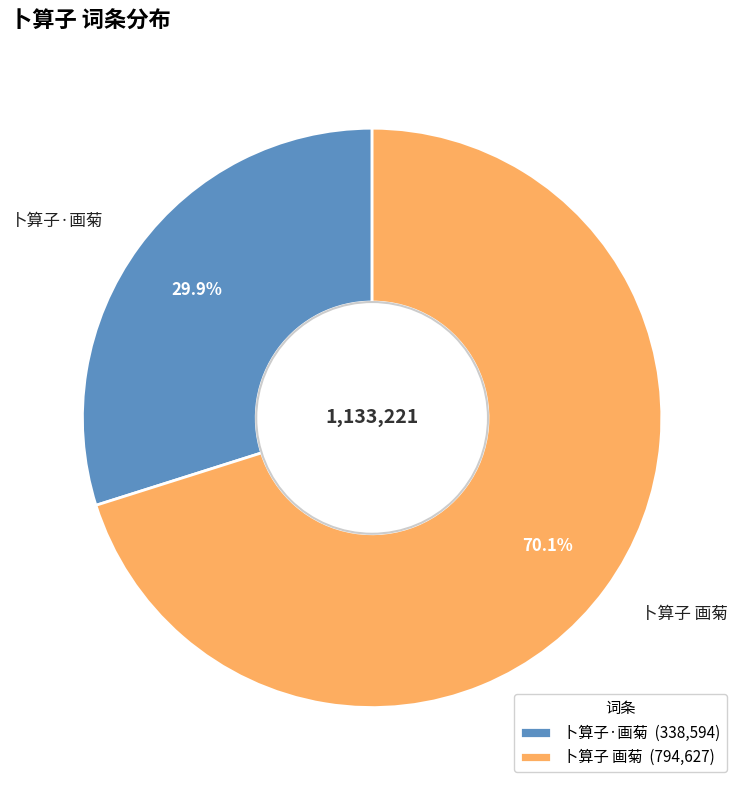

The 卜算子·画菊 slice represents 30% of the pie. True or false?

True